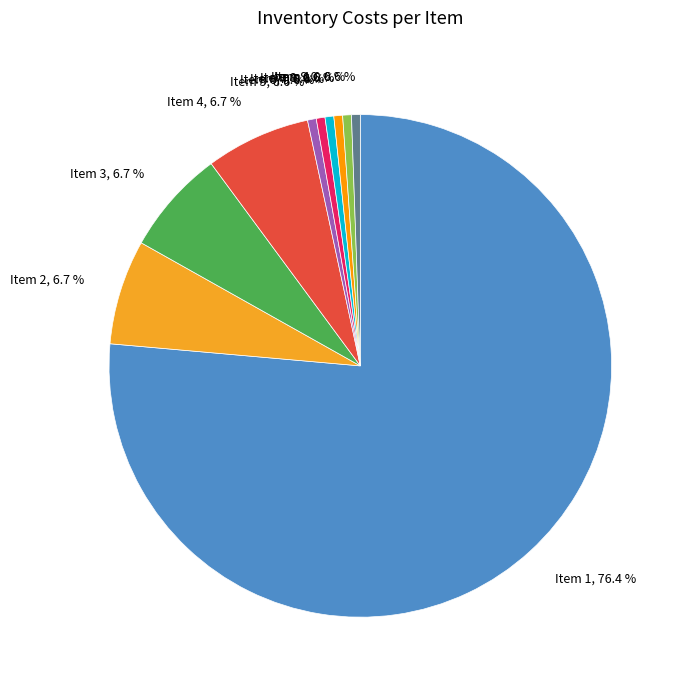

Which has a higher value, Item 10 or Item 3?

Item 3